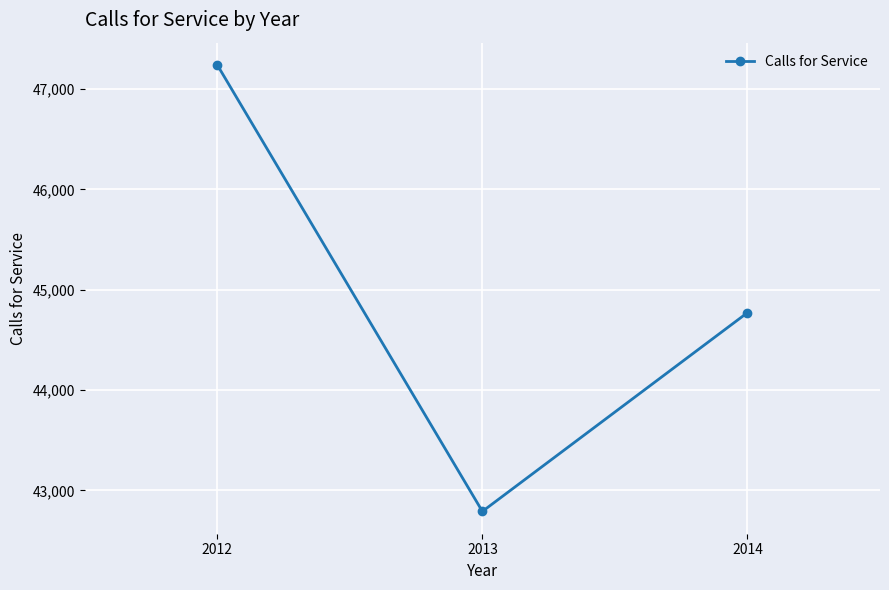

Between 2012 and 2014, which is larger?

2012